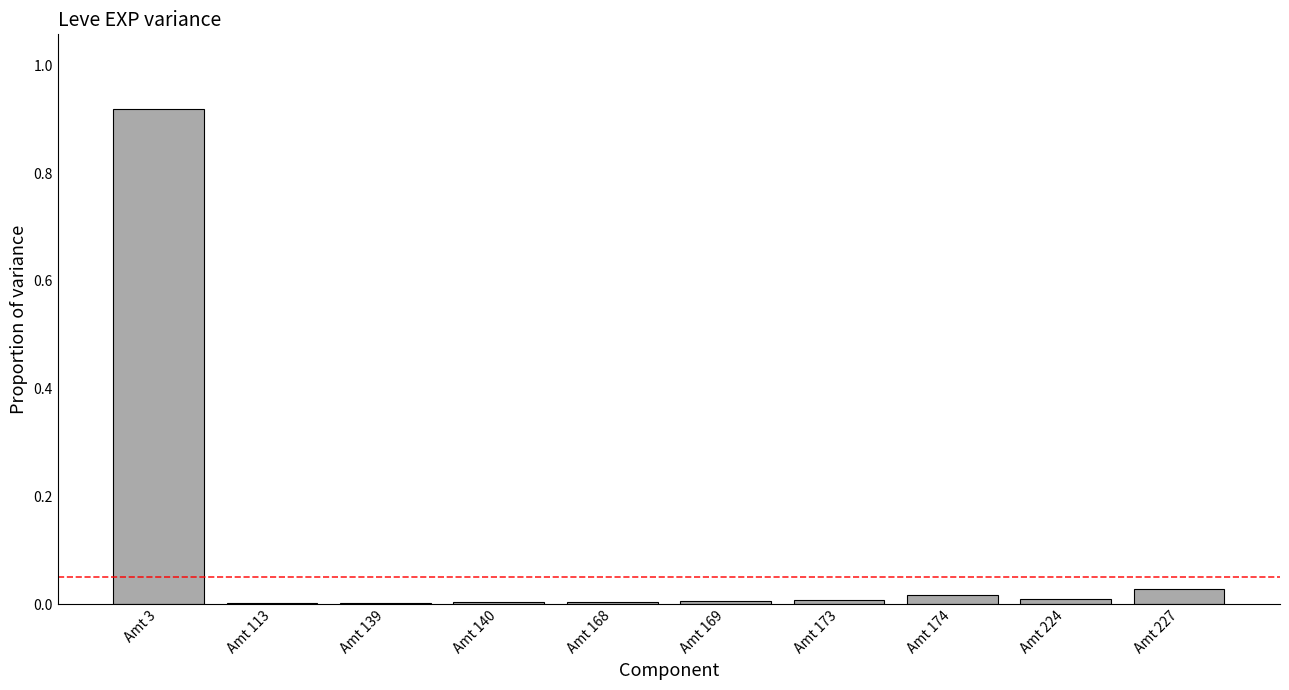

True or false: the data shows 0.0 at Amt 224.

True